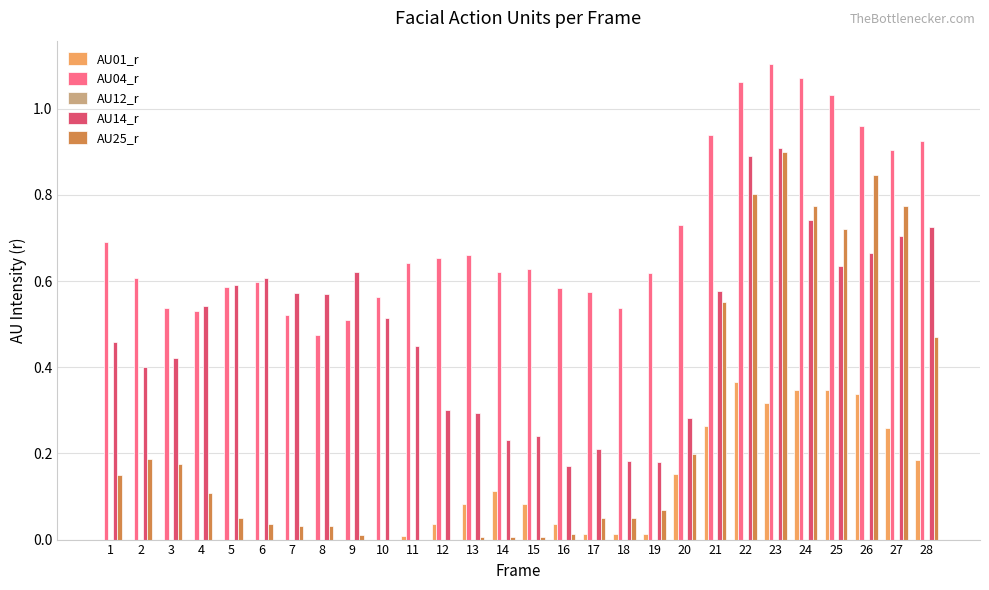

What is the sum of all AU25_r values?

7.0